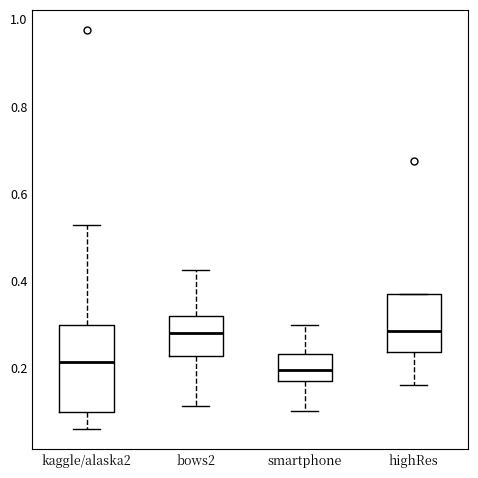

Which box is the tallest, from its lower edge to its upper edge?

kaggle/alaska2